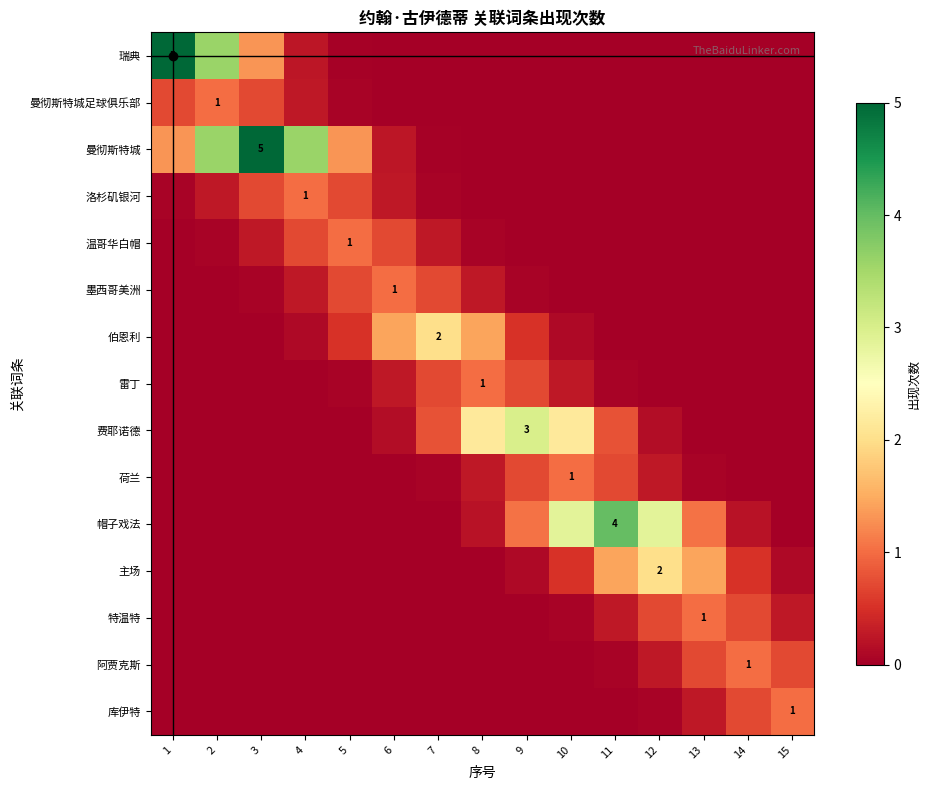

Read the 费耶诺德 value at 7.

0.8